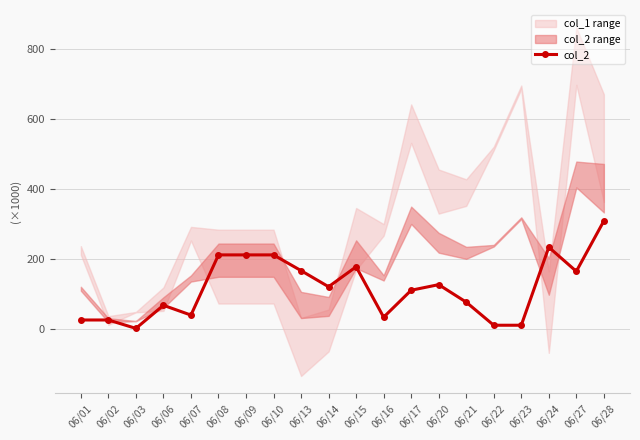

What is the sum of the values at 06/16 and 06/14?

153